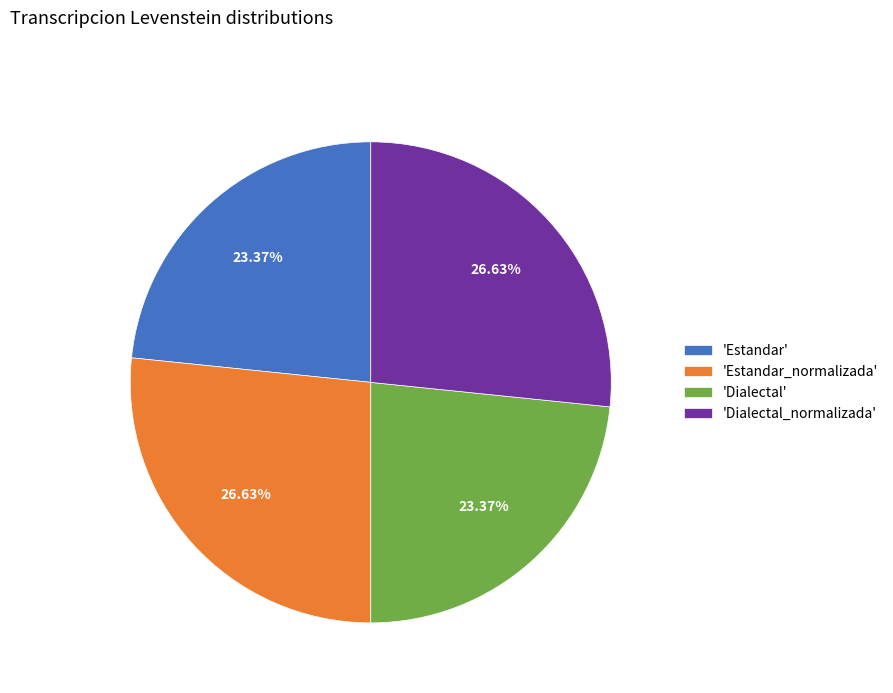

Which has a higher value, 'Estandar_normalizada' or 'Estandar'?

'Estandar_normalizada'